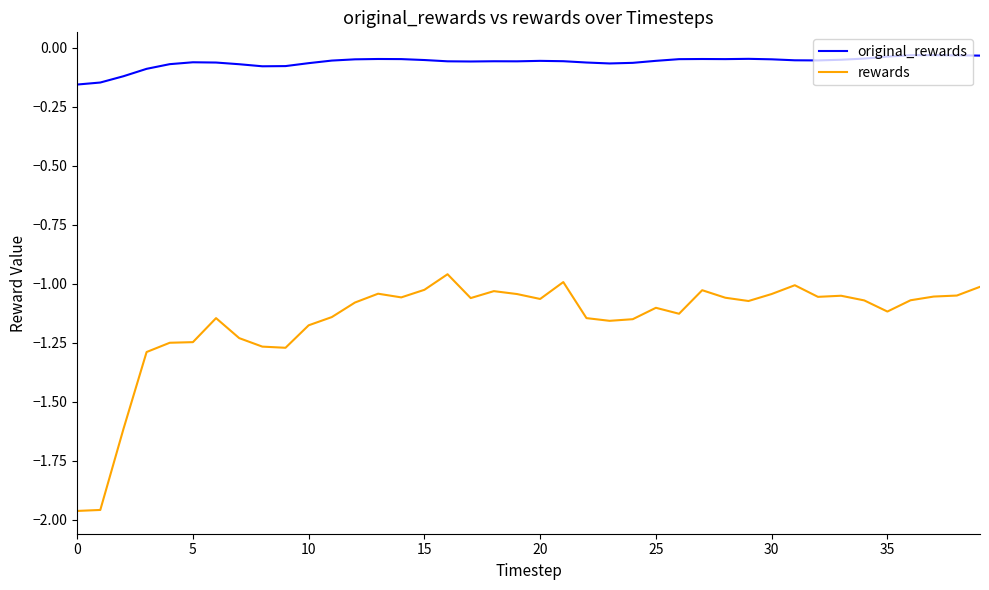

How many lines are shown in the chart?

2